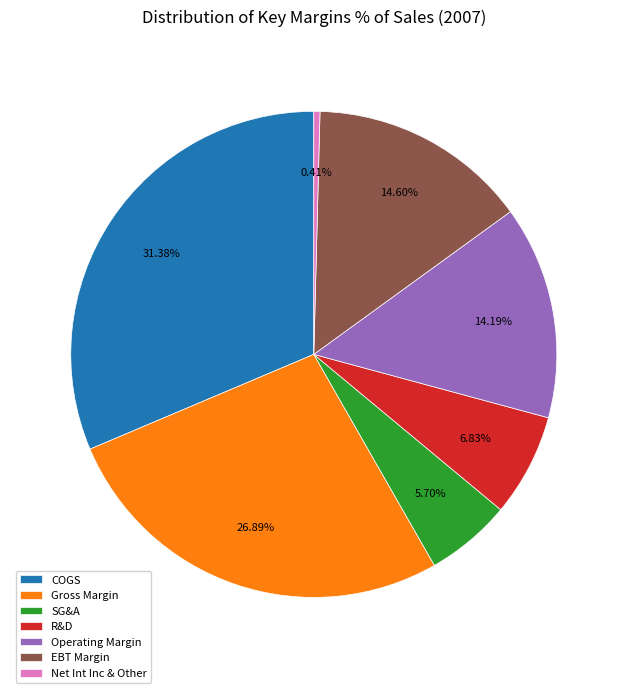

To the nearest percent, what is the difference between the largest and smallest slice percentages?

31%